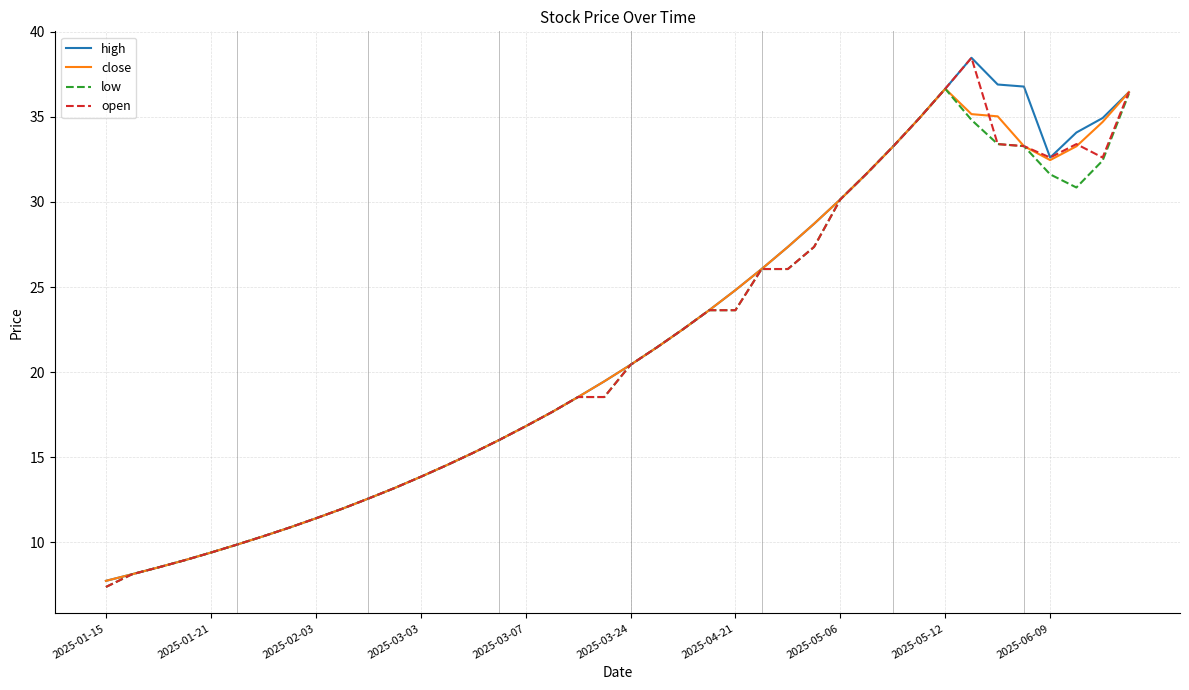

What is the smallest value displayed?

7.4